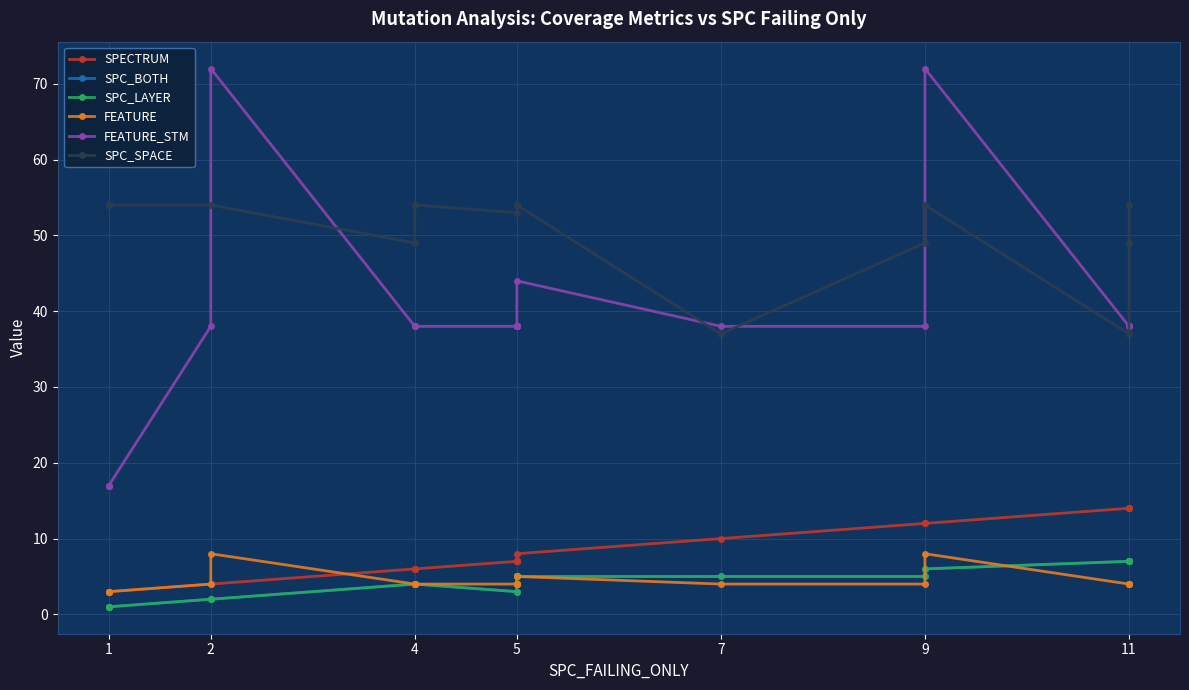

True or false: SPECTRUM has a value of 5 at 9.

False